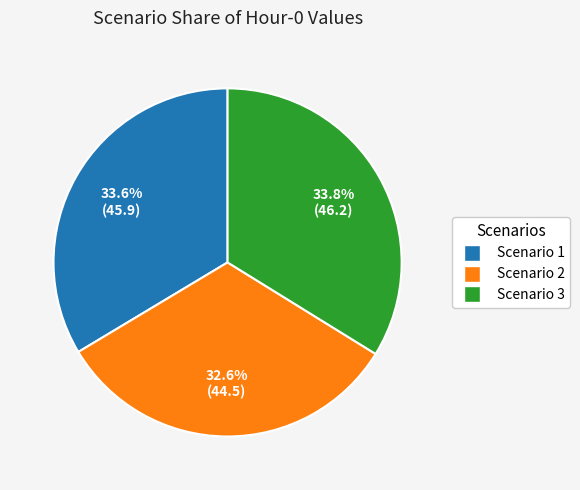

How many slices are in this pie chart?

3